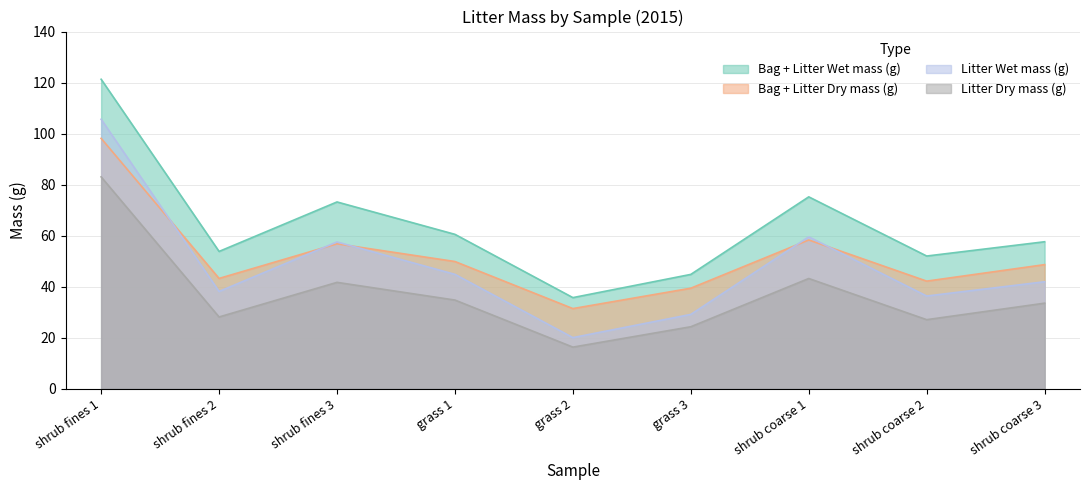

What is the total value across all series at shrub fines 2?

163.2